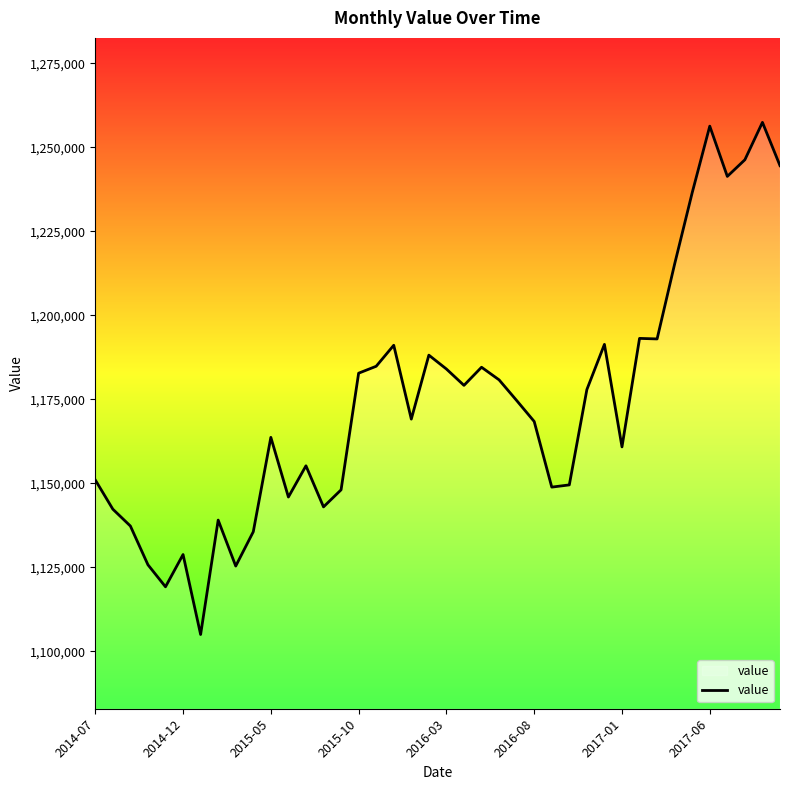

What is the greatest value displayed?

1257454